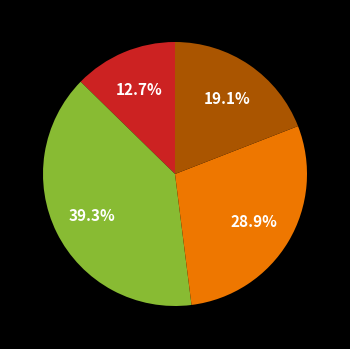

Does any single category account for the majority?

No